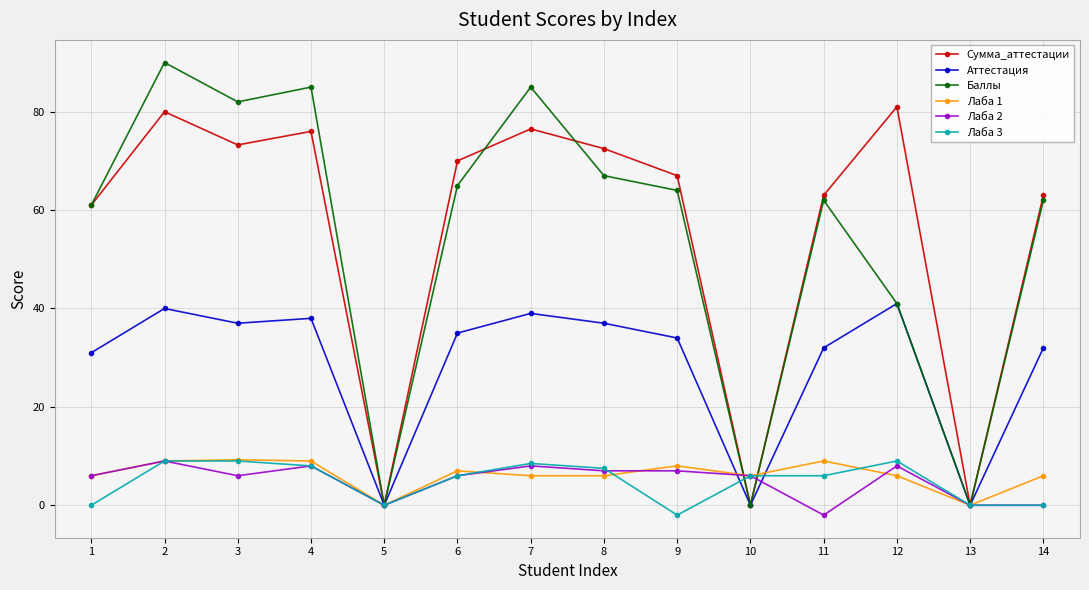

What is the value of the Лаба 2 point at the 10th from the left?

6.0